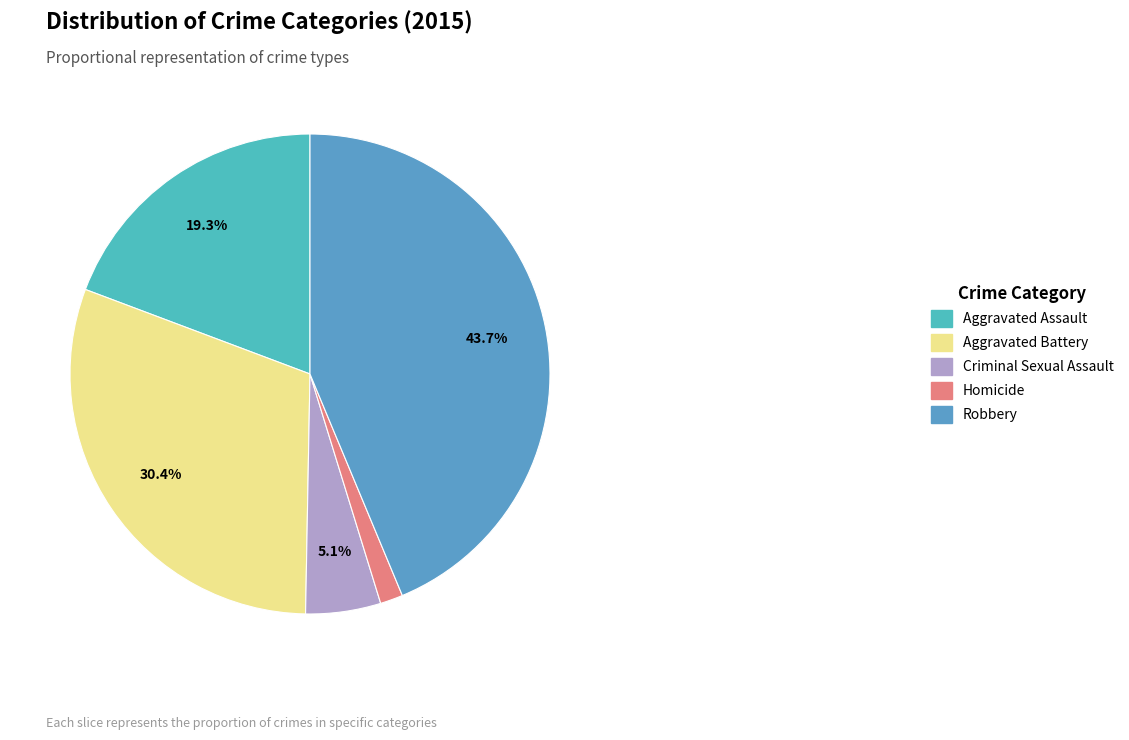

How many slices are in this pie chart?

5